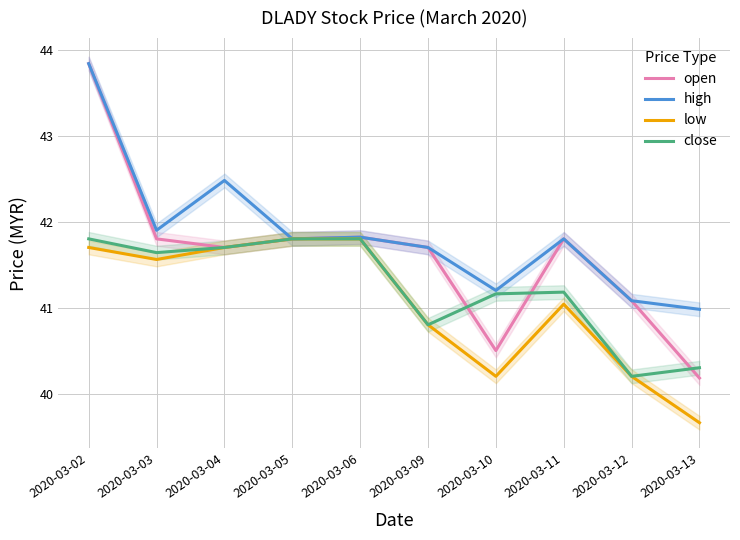

What is the minimum value shown in the chart?

39.7